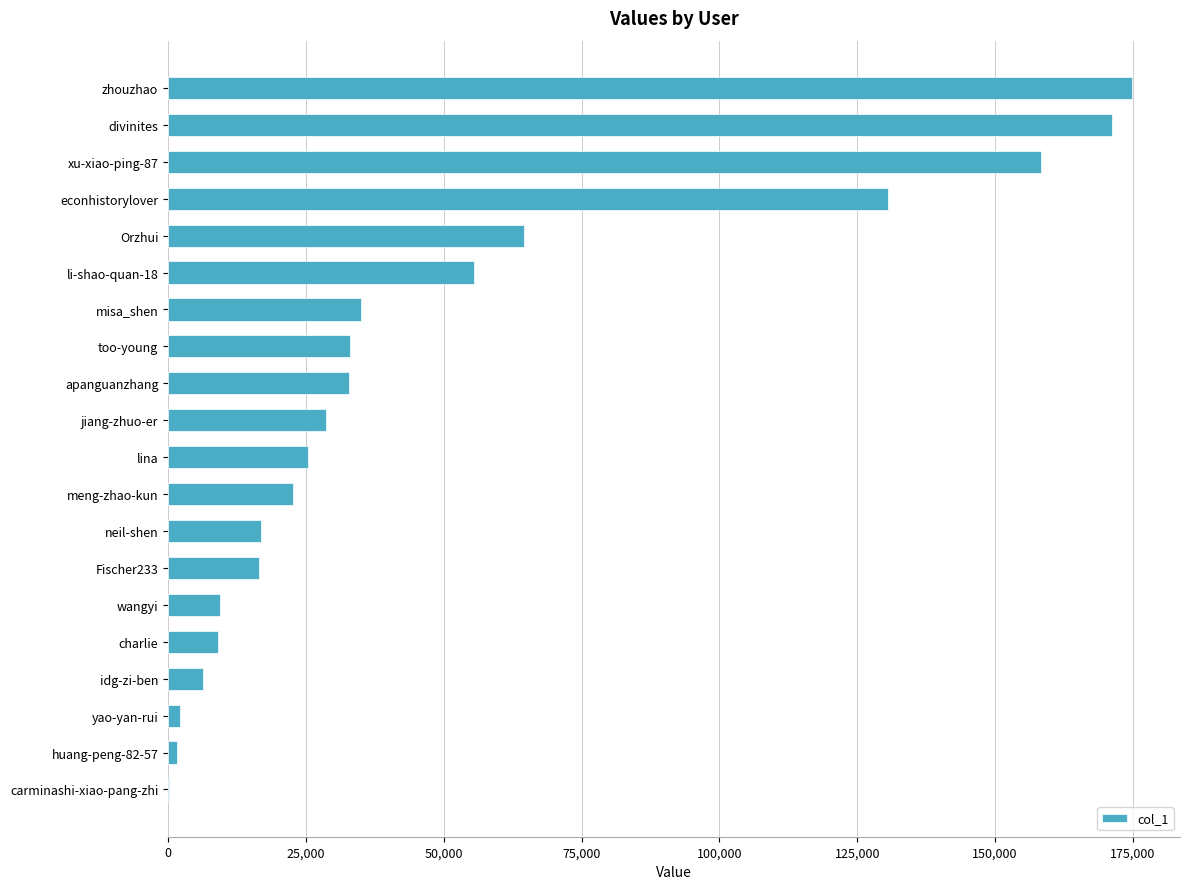

The chart shows a value of 278778 at divinites. True or false?

False